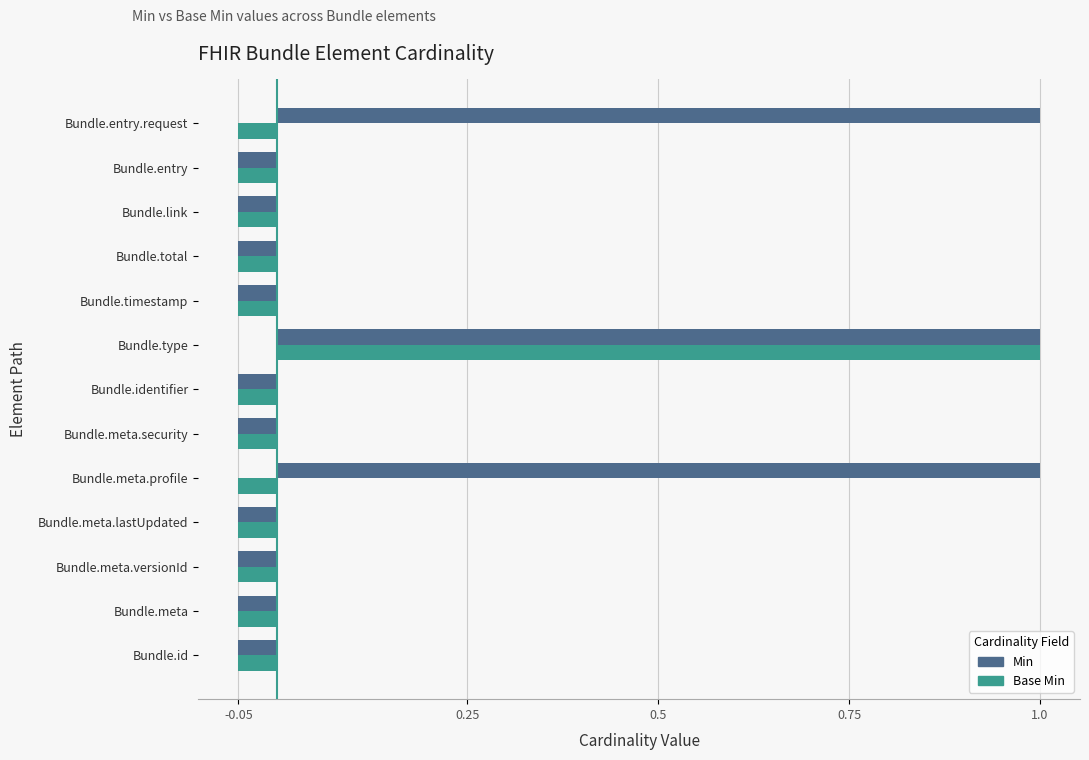

How many values in the Base Min series are below 0?

12